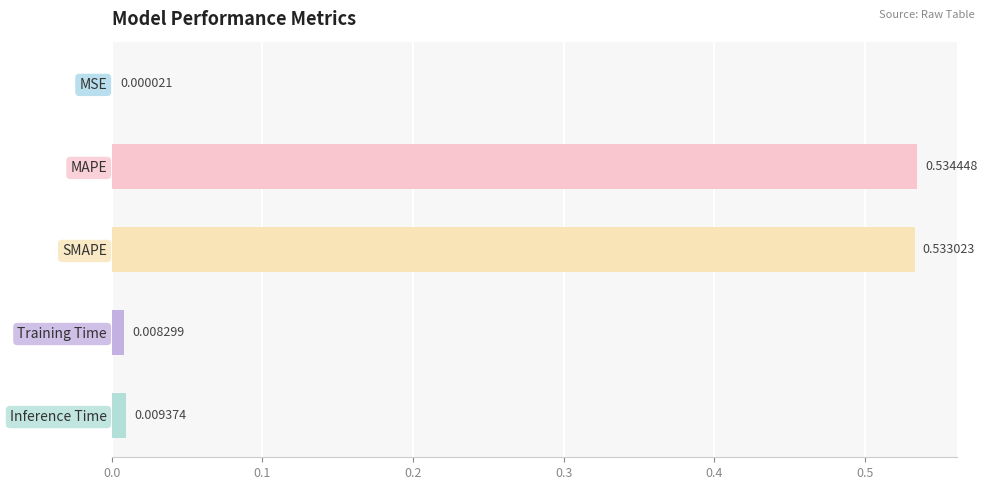

What is the sum of all values?

1.1